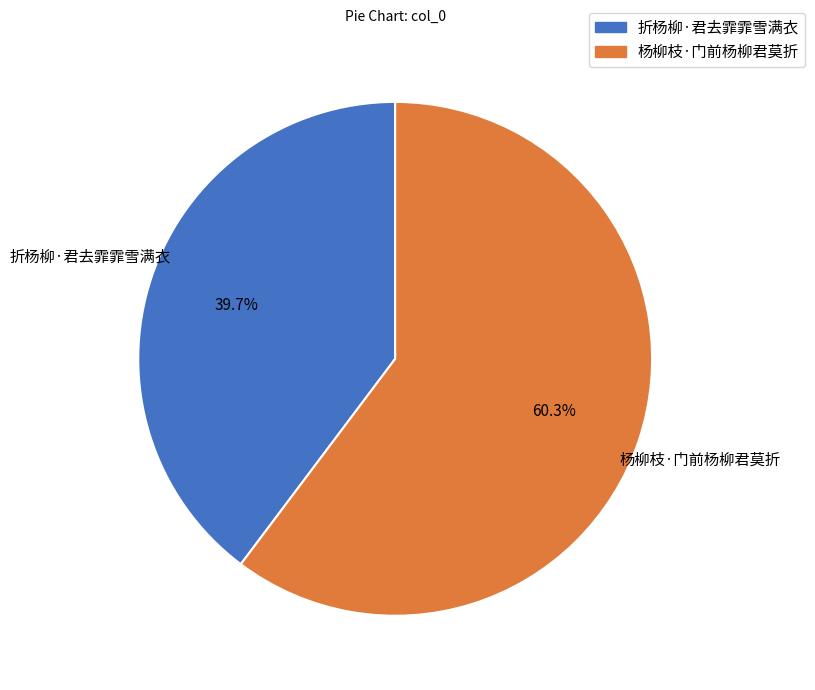

Is it true that 折杨柳·君去霏霏雪满衣 is 25% of the pie?

False